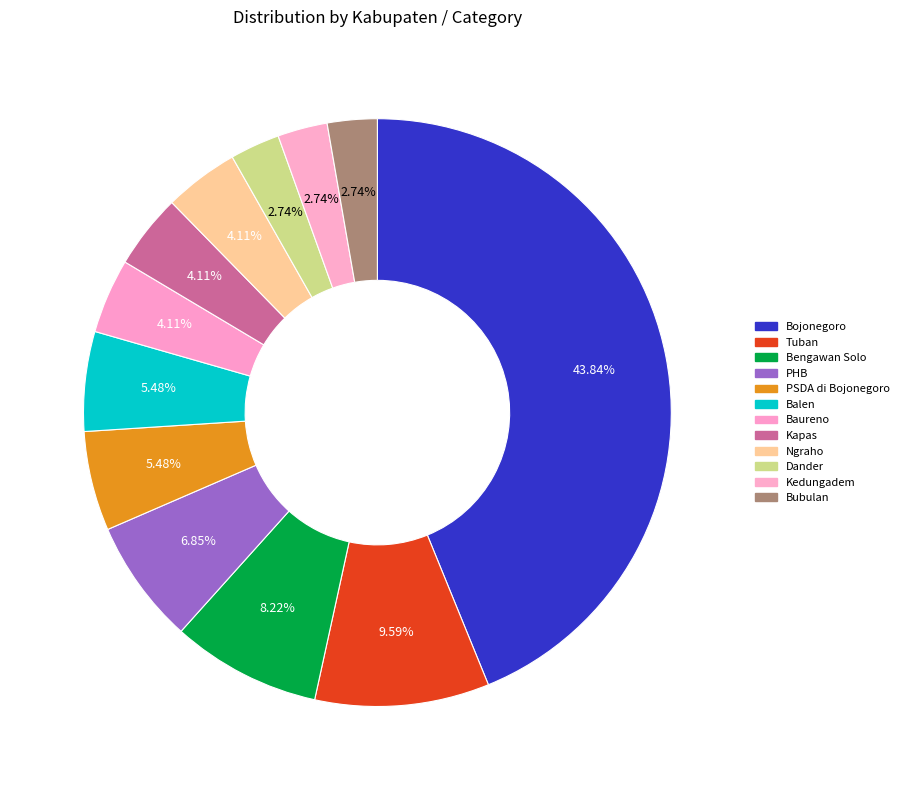

How many slices are in this pie chart?

12